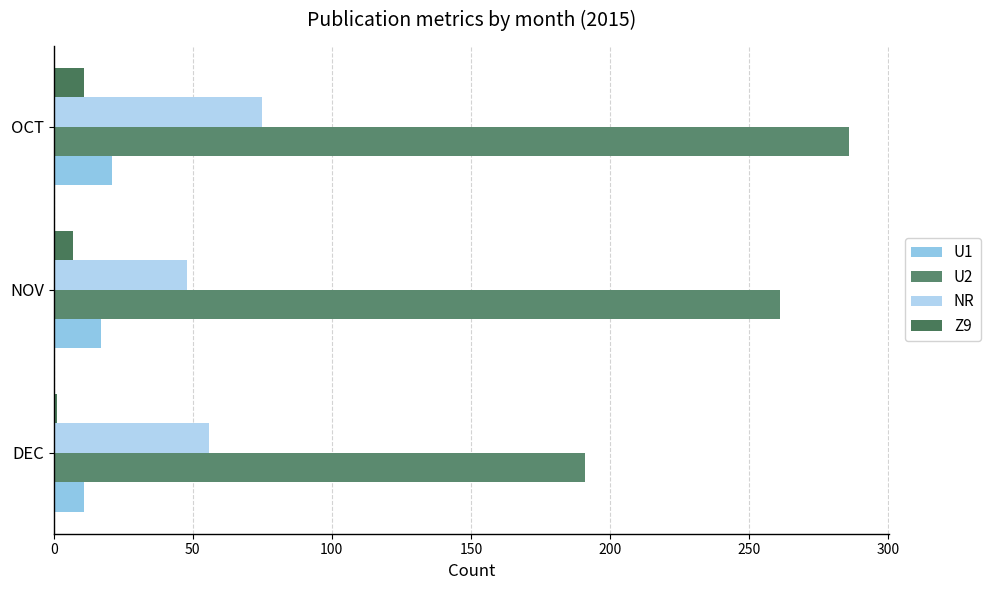

Count the number of categories in the chart.

3